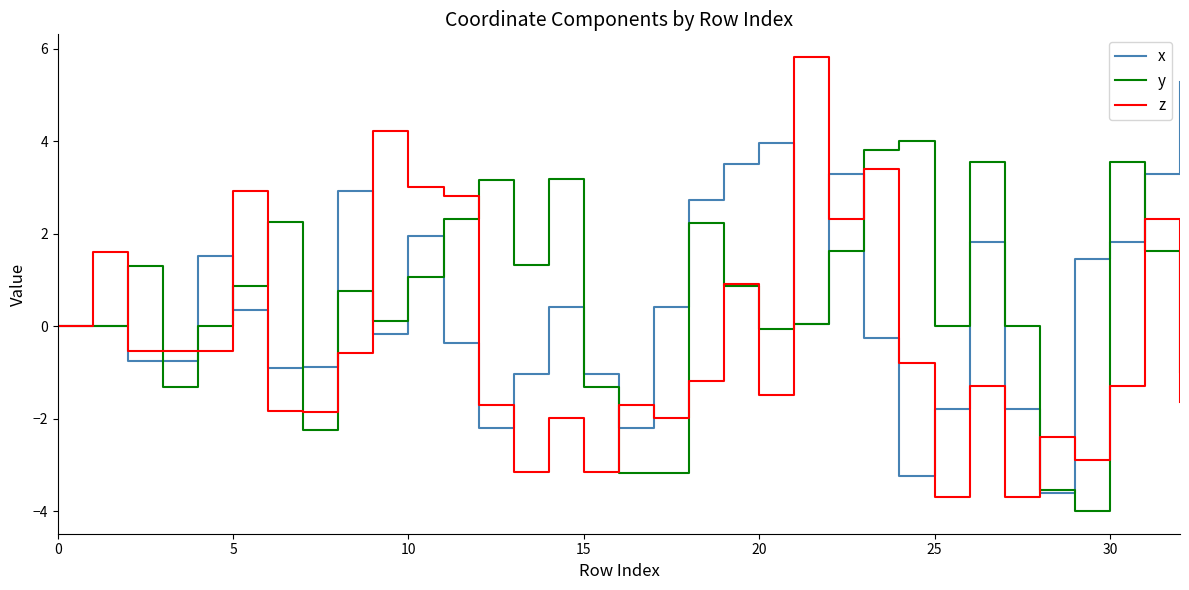

What is the maximum value shown in the chart?

5.8